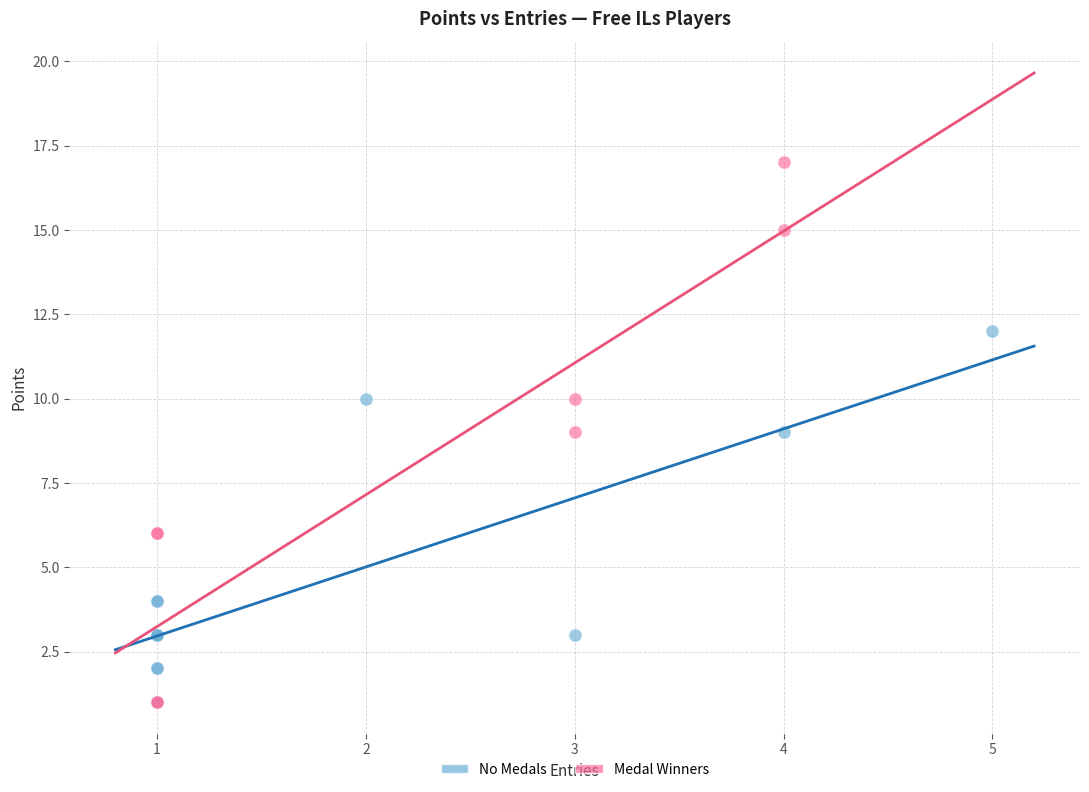

Which series has the widest spread of Y values?

Medal Winners